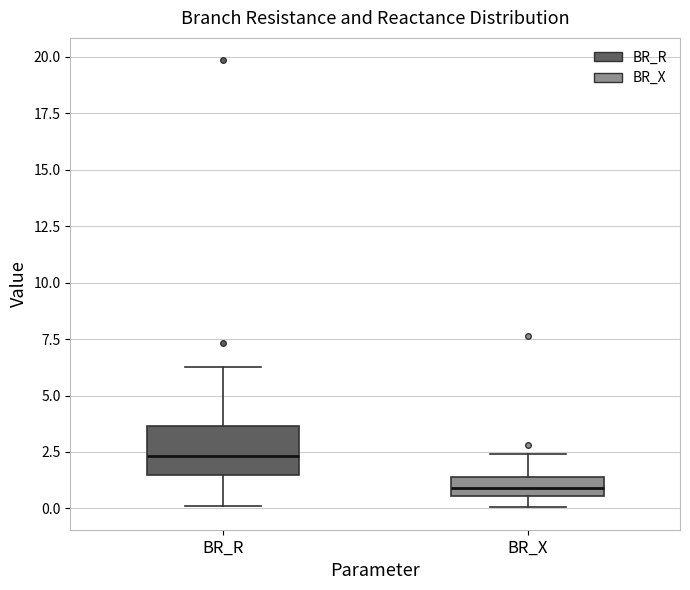

Which box has the lowest median line?

BR_X